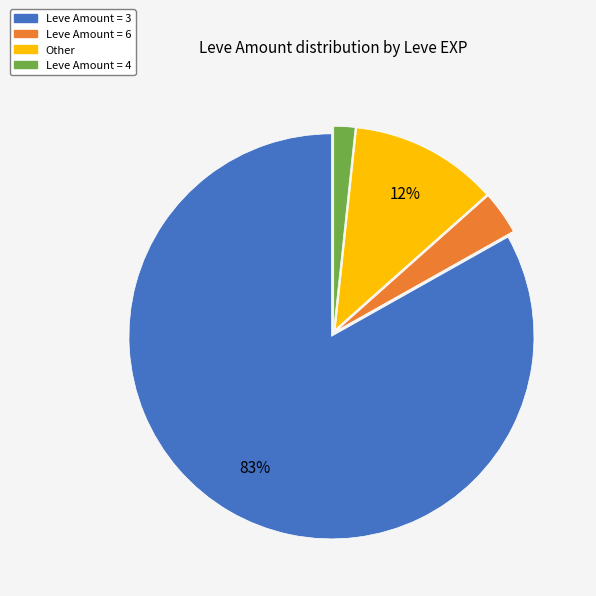

Is there a majority slice in this chart?

Yes